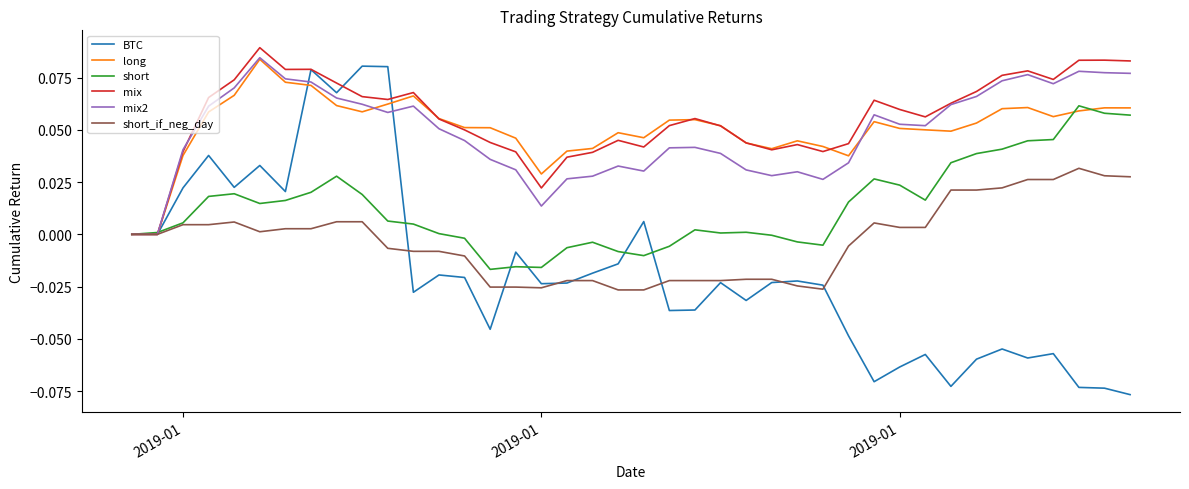

Which series has the largest range (max minus min)?

BTC